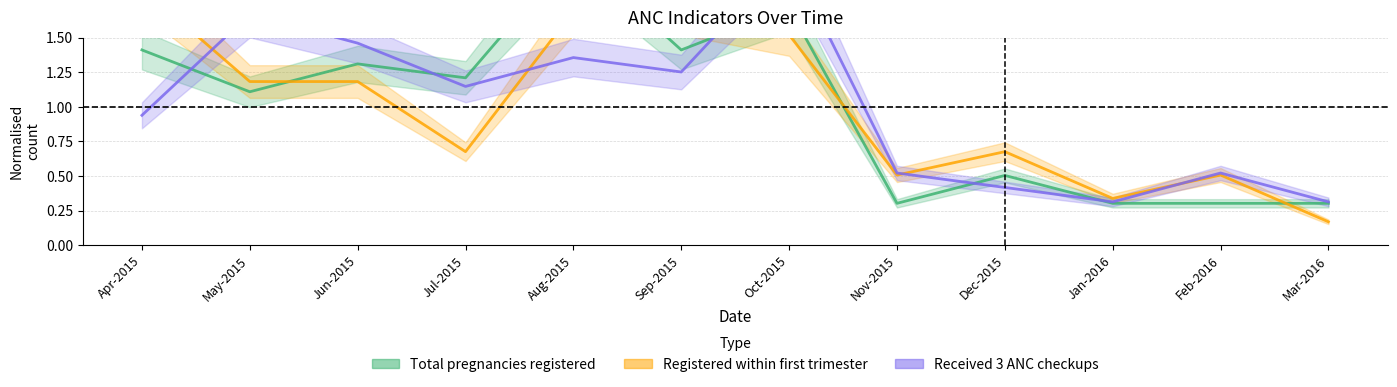

Is the value of Registered within first trimester at Mar-2016 greater than the value of Total pregnancies registered at Oct-2015?

No